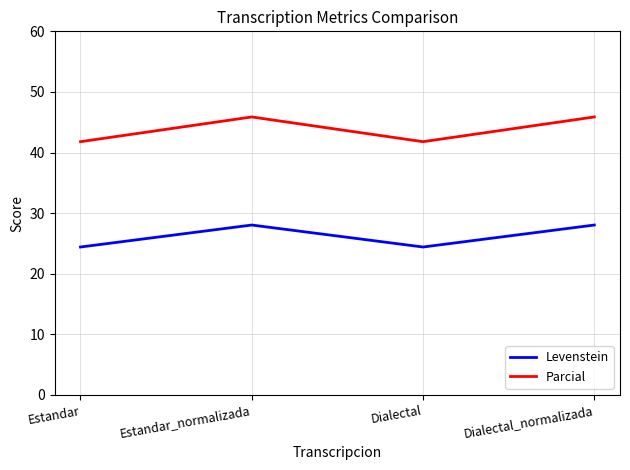

What is the difference between the second highest and second lowest values in the Levenstein series?

3.6